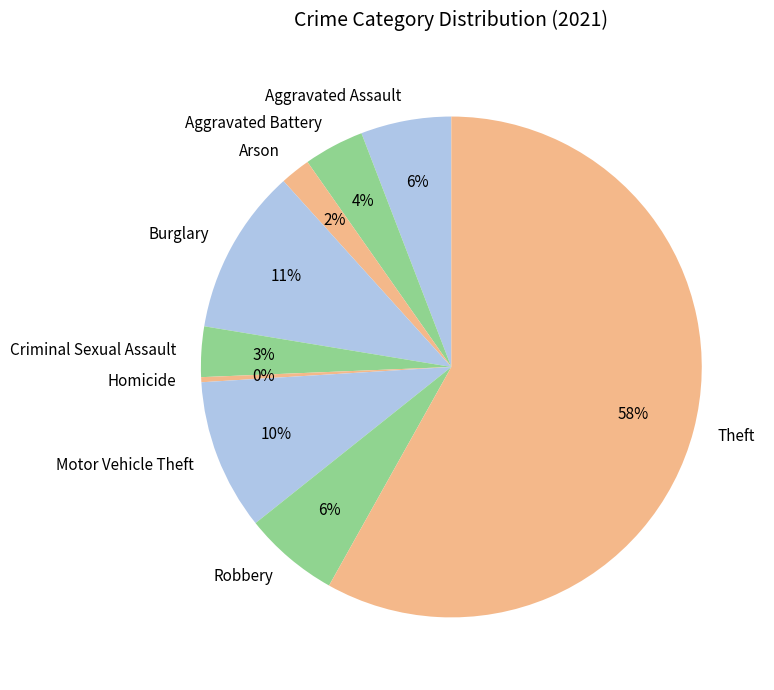

To the nearest percent, what is the average slice percentage?

11%